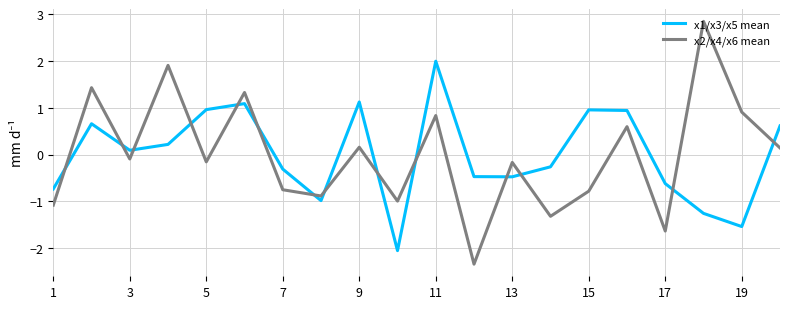

Which series ends up on top after the final intersection of x1/x3/x5 mean and x2/x4/x6 mean?

x1/x3/x5 mean